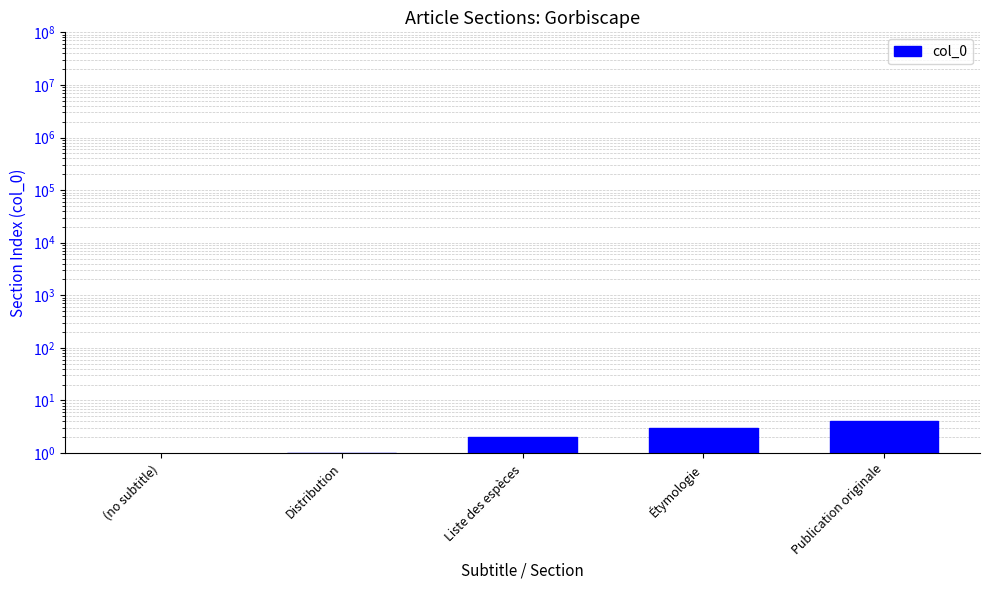

What is the change in value from Distribution to Étymologie?

+2